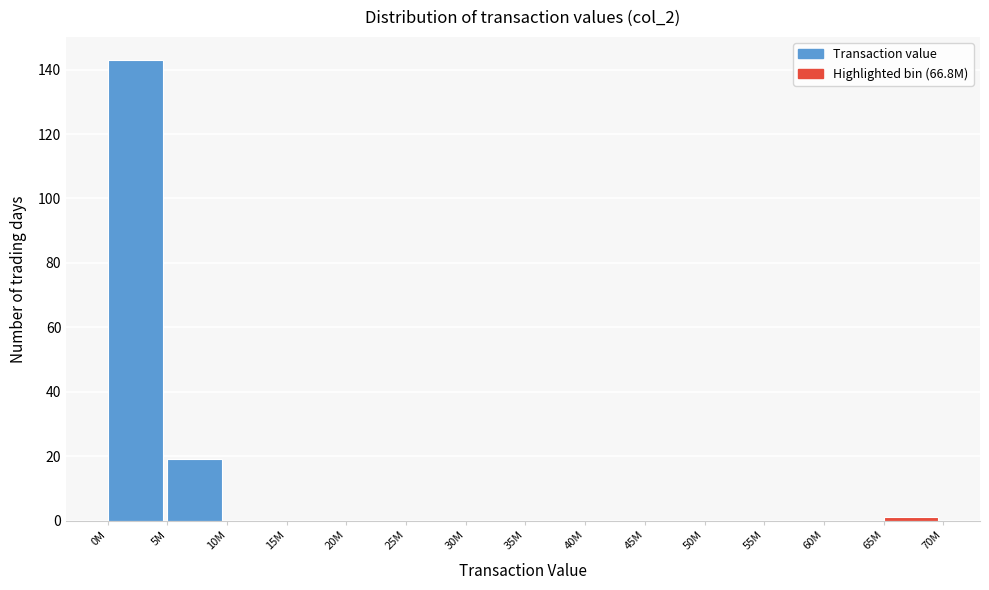

Reading right to left, what are all the values shown in this chart?

65M=1	60M=0	55M=0	50M=0	45M=0	40M=0	35M=0	30M=0	25M=0	20M=0	15M=0	10M=0	5M=19	0M=143